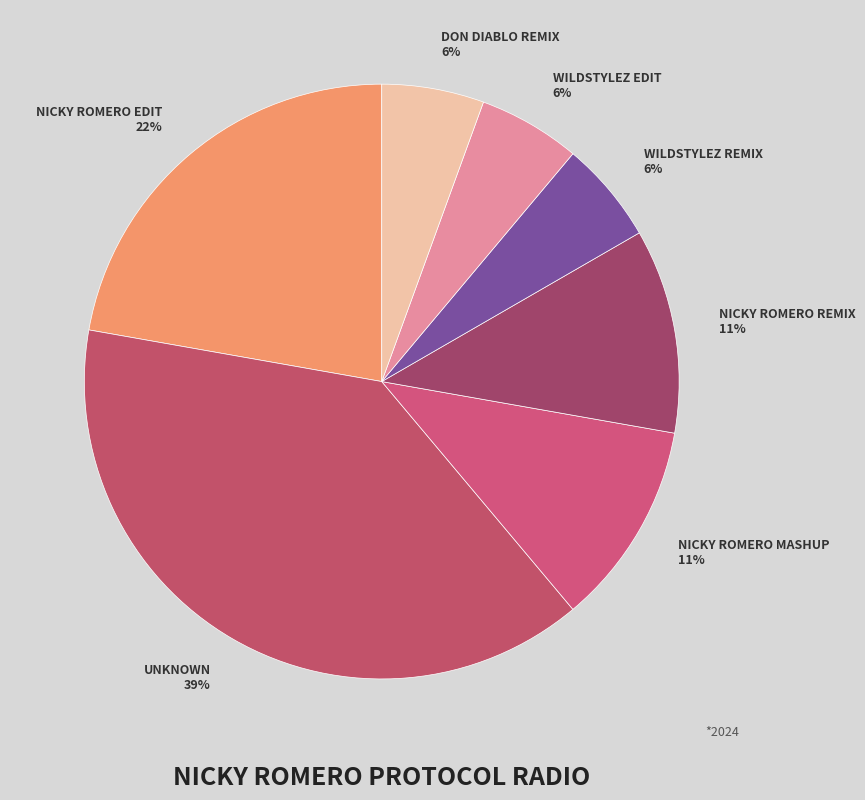

Count the number of slices in the pie.

7